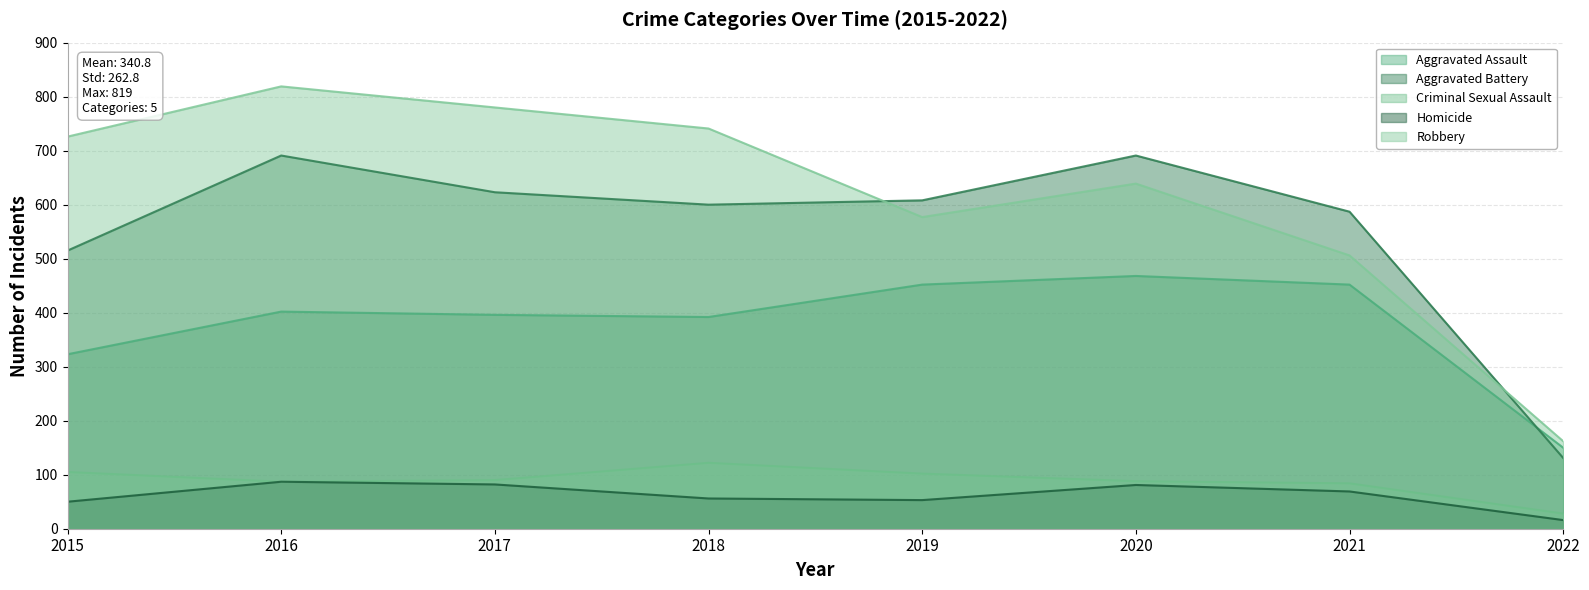

How many values in the Criminal Sexual Assault series are below 90?

4